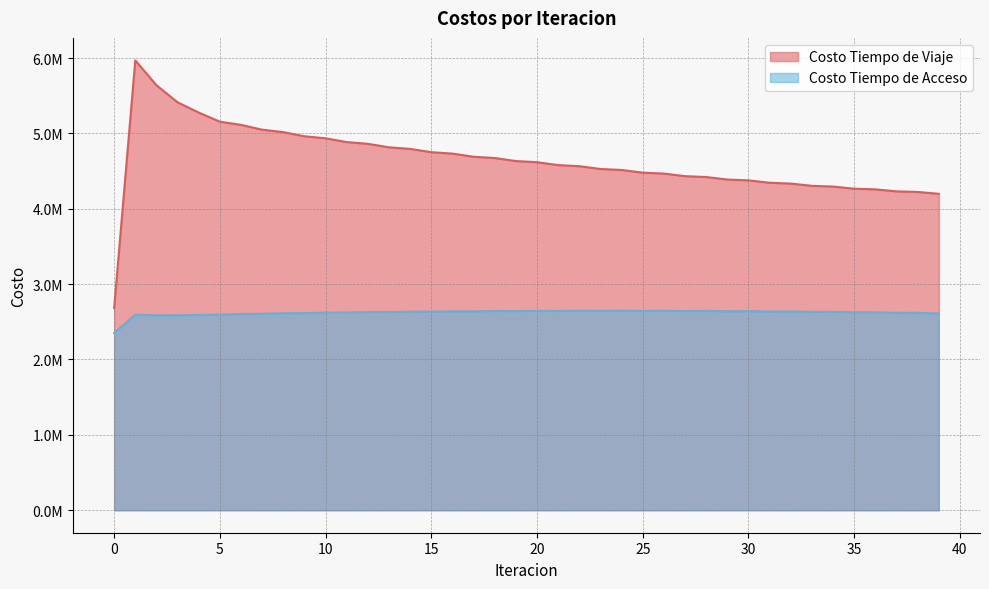

True or false: Costo Tiempo de Viaje and Costo Tiempo de Acceso intersect in this chart.

False